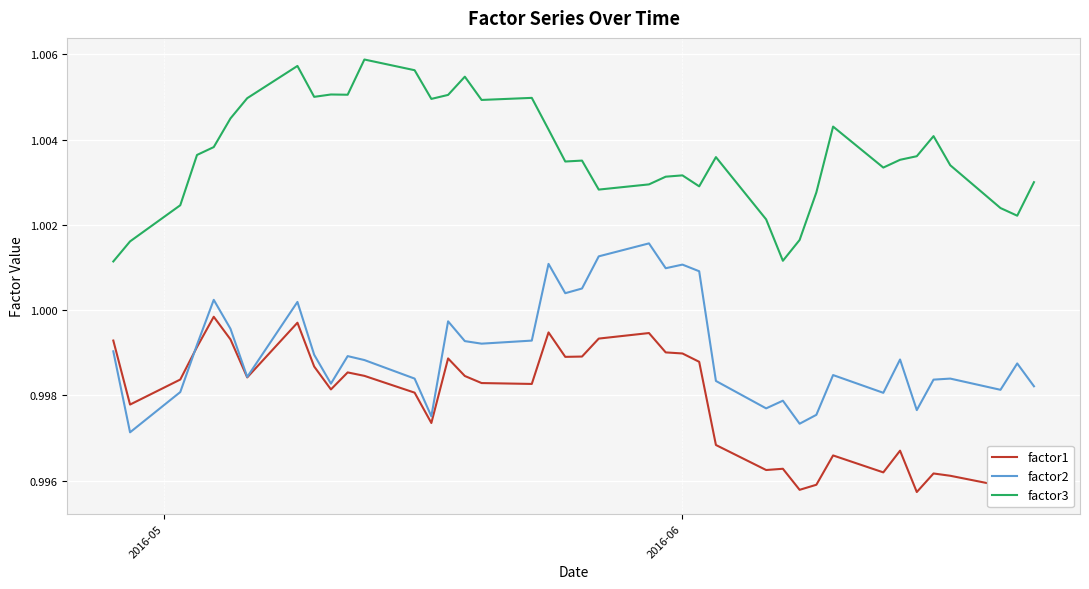

List the series in order of their peak value, lowest first.

factor1, factor2, factor3